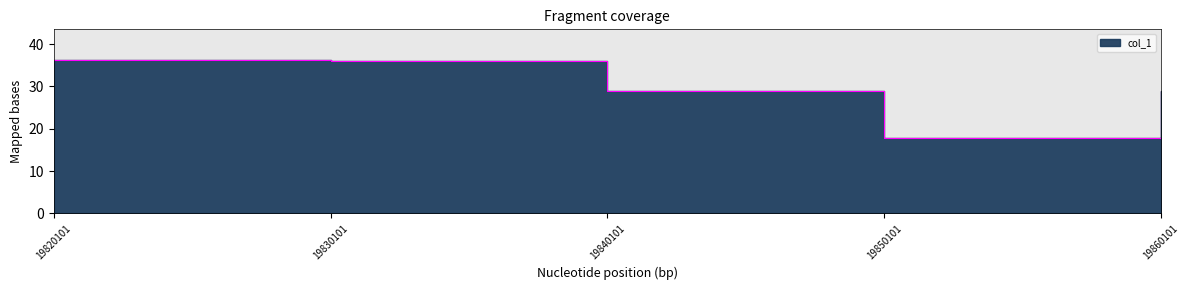

Reading right to left, list all the values displayed in this chart.

28.9	17.8	28.9	35.9	36.3